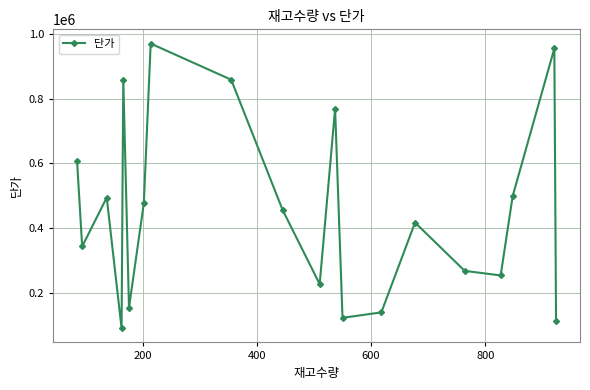

What is the smallest value displayed?

89675